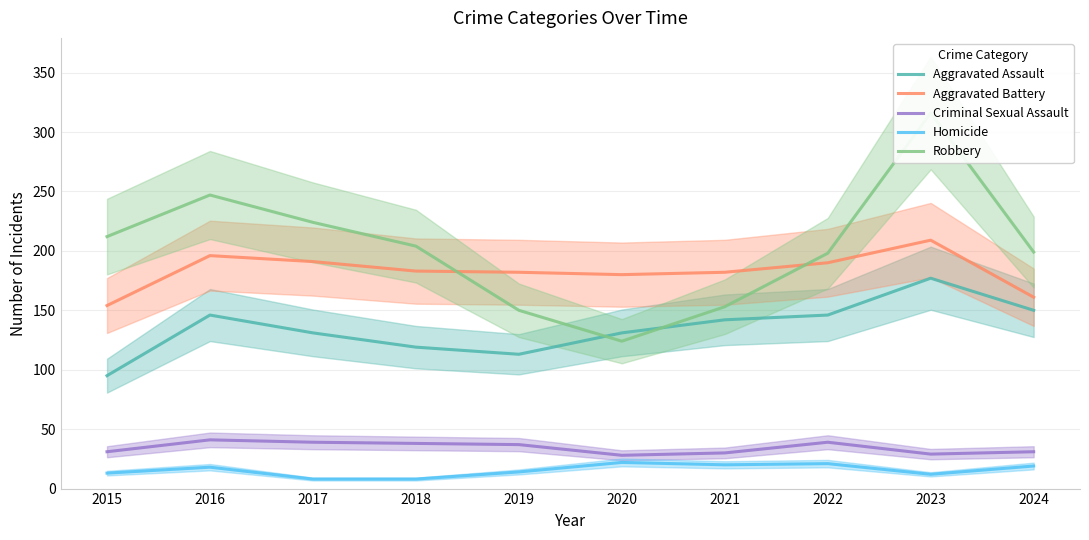

True or false: Criminal Sexual Assault has more than 0 interior local peaks.

True